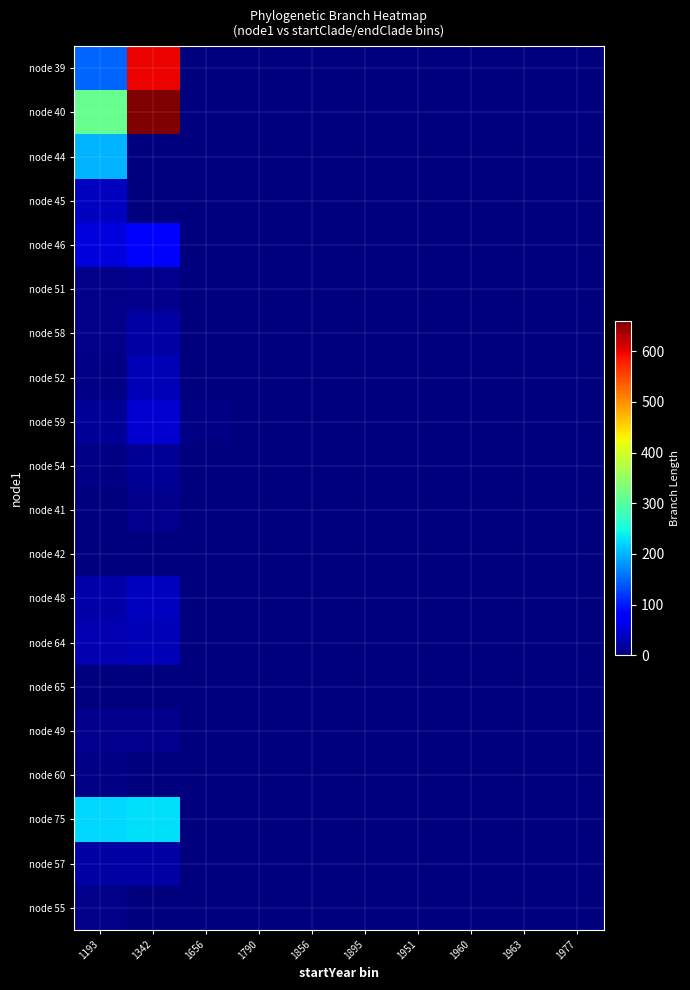

Reading left to right, list all the values displayed in this chart.

node 39: 1193=149.5	1342=597.0	1656=0.0	1790=0.0	1856=0.0	1895=0.0	1951=0.0	1960=0.0	1963=0.0	1977=0.0
node 40: 1193=313.3	1342=660.1	1656=0.0	1790=0.0	1856=0.0	1895=0.0	1951=0.0	1960=0.0	1963=0.0	1977=0.0
node 44: 1193=200.4	1342=0.0	1656=0.0	1790=0.0	1856=0.0	1895=0.0	1951=0.0	1960=0.0	1963=0.0	1977=0.0
node 45: 1193=38.6	1342=0.0	1656=0.0	1790=0.0	1856=0.0	1895=0.0	1951=0.0	1960=0.0	1963=0.0	1977=0.0
node 46: 1193=56.4	1342=83.3	1656=0.0	1790=0.0	1856=0.0	1895=0.0	1951=0.0	1960=0.0	1963=0.0	1977=0.0
node 51: 1193=5.4	1342=8.8	1656=0.0	1790=0.0	1856=0.0	1895=0.0	1951=0.0	1960=0.0	1963=0.0	1977=0.0
node 58: 1193=6.7	1342=22.7	1656=0.0	1790=0.0	1856=0.0	1895=0.0	1951=0.0	1960=0.0	1963=0.0	1977=0.0
node 52: 1193=4.1	1342=32.9	1656=0.0	1790=0.0	1856=0.0	1895=0.0	1951=0.0	1960=0.0	1963=0.0	1977=0.0
node 59: 1193=14.4	1342=48.9	1656=4.7	1790=0.0	1856=0.0	1895=0.0	1951=0.0	1960=0.0	1963=0.0	1977=0.0
node 54: 1193=4.6	1342=13.1	1656=0.0	1790=0.0	1856=0.0	1895=0.0	1951=0.0	1960=0.0	1963=0.0	1977=0.0
node 41: 1193=1.1	1342=10.2	1656=0.0	1790=0.0	1856=0.0	1895=0.0	1951=0.0	1960=0.0	1963=0.0	1977=0.0
node 42: 1193=0.2	1342=0.0	1656=0.0	1790=0.0	1856=0.0	1895=0.0	1951=0.0	1960=0.0	1963=0.0	1977=0.0
node 48: 1193=24.4	1342=37.2	1656=0.0	1790=0.0	1856=0.0	1895=0.0	1951=0.0	1960=0.0	1963=0.0	1977=0.0
node 64: 1193=28.7	1342=32.1	1656=0.0	1790=0.0	1856=0.0	1895=0.0	1951=0.0	1960=0.0	1963=0.0	1977=0.0
node 65: 1193=0.6	1342=0.8	1656=0.0	1790=0.0	1856=0.0	1895=0.0	1951=0.0	1960=0.0	1963=0.0	1977=0.0
node 49: 1193=8.2	1342=9.8	1656=0.0	1790=0.0	1856=0.0	1895=0.0	1951=0.0	1960=0.0	1963=0.0	1977=0.0
node 60: 1193=4.7	1342=0.0	1656=2.1	1790=0.0	1856=0.0	1895=0.0	1951=0.0	1960=0.0	1963=0.0	1977=0.0
node 75: 1193=221.7	1342=228.1	1656=0.0	1790=0.0	1856=0.0	1895=0.0	1951=0.0	1960=0.0	1963=0.0	1977=0.0
node 57: 1193=20.8	1342=21.7	1656=0.0	1790=0.0	1856=0.0	1895=0.0	1951=0.0	1960=0.0	1963=0.0	1977=0.0
node 55: 1193=7.2	1342=0.0	1656=0.0	1790=0.0	1856=0.0	1895=0.0	1951=0.0	1960=0.0	1963=0.0	1977=0.0